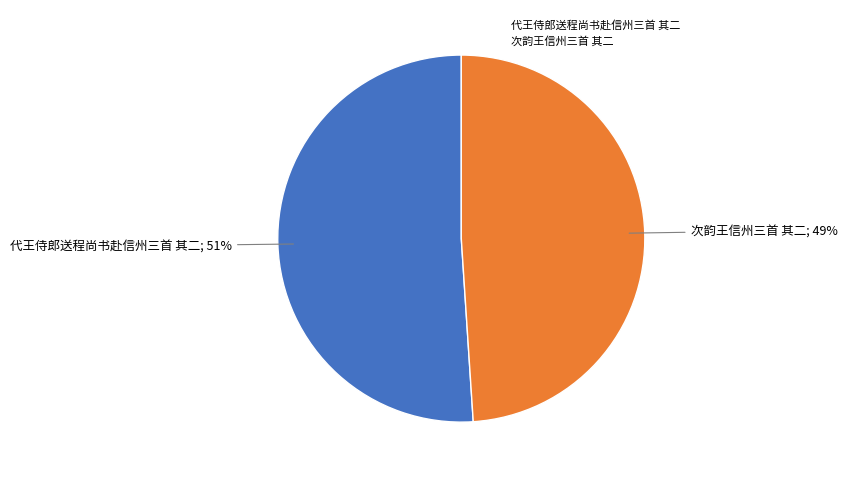

Do 次韵王信州三首 其二 and 代王侍郎送程尚书赴信州三首 其二 together represent more than half of the pie?

Yes